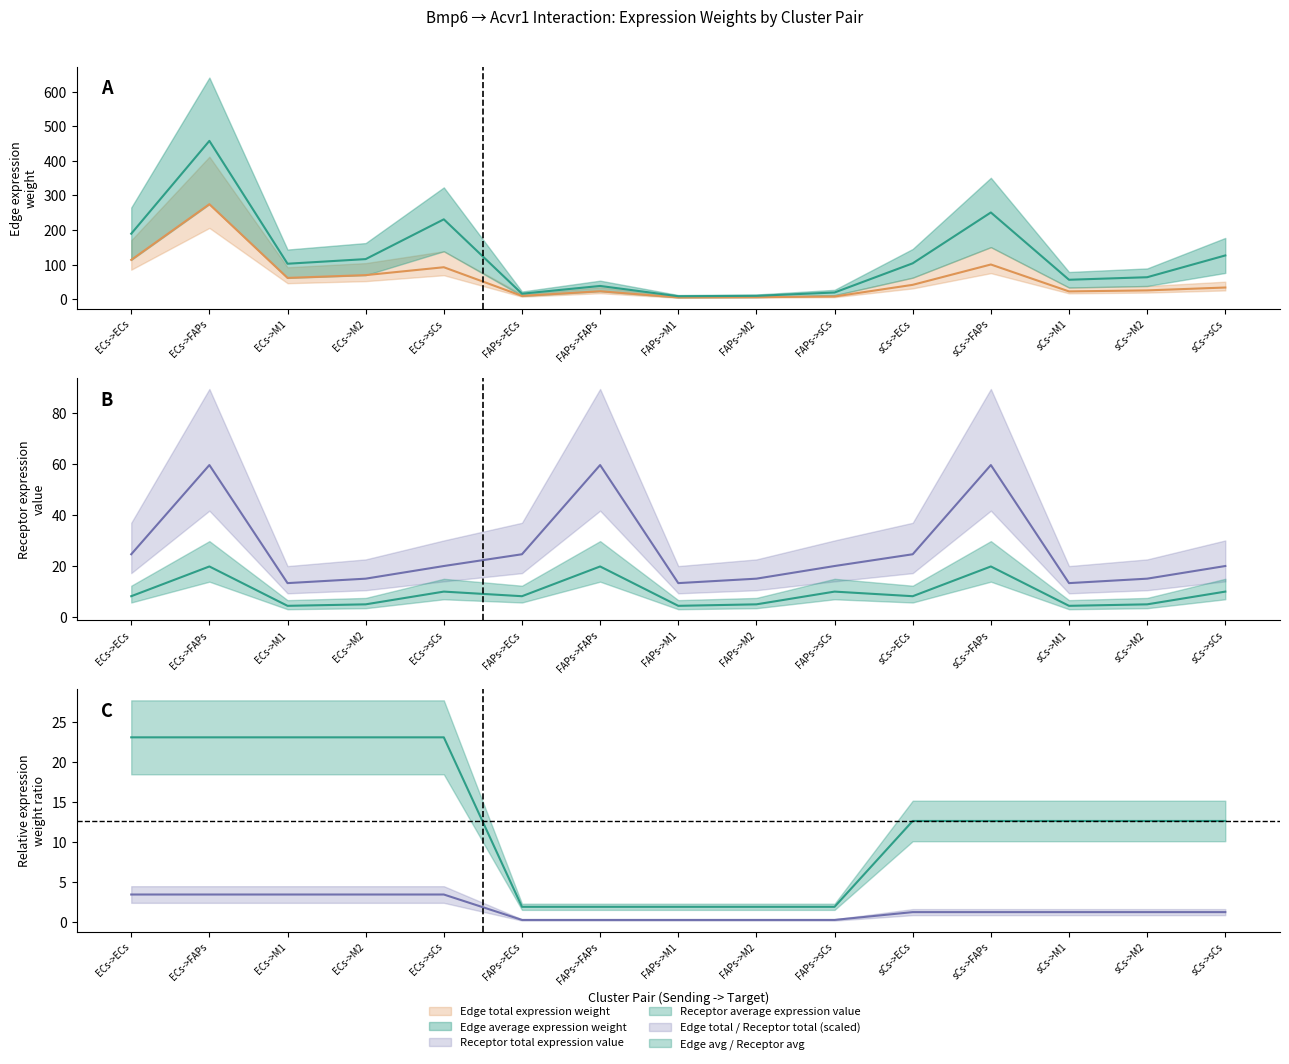

At which category does Edge average expression weight reach its first local peak?

ECs->FAPs